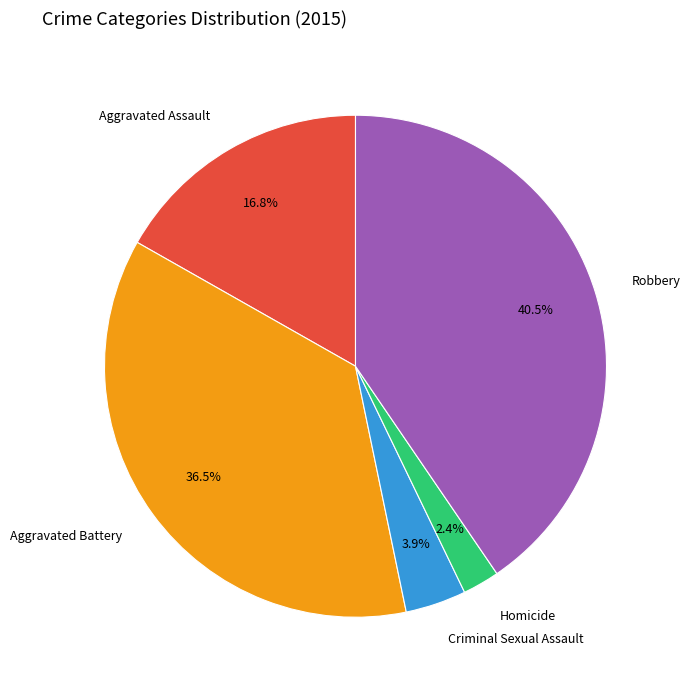

Which slice is the smallest?

Homicide